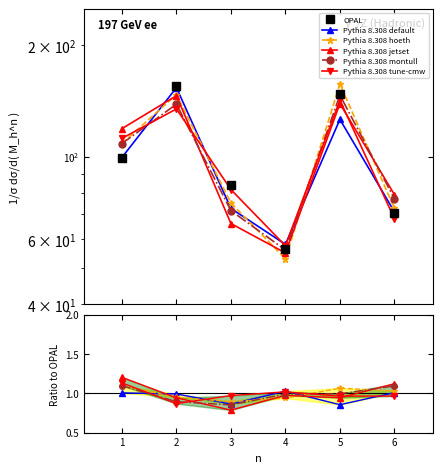

Which series has the largest total across all categories?

OPAL